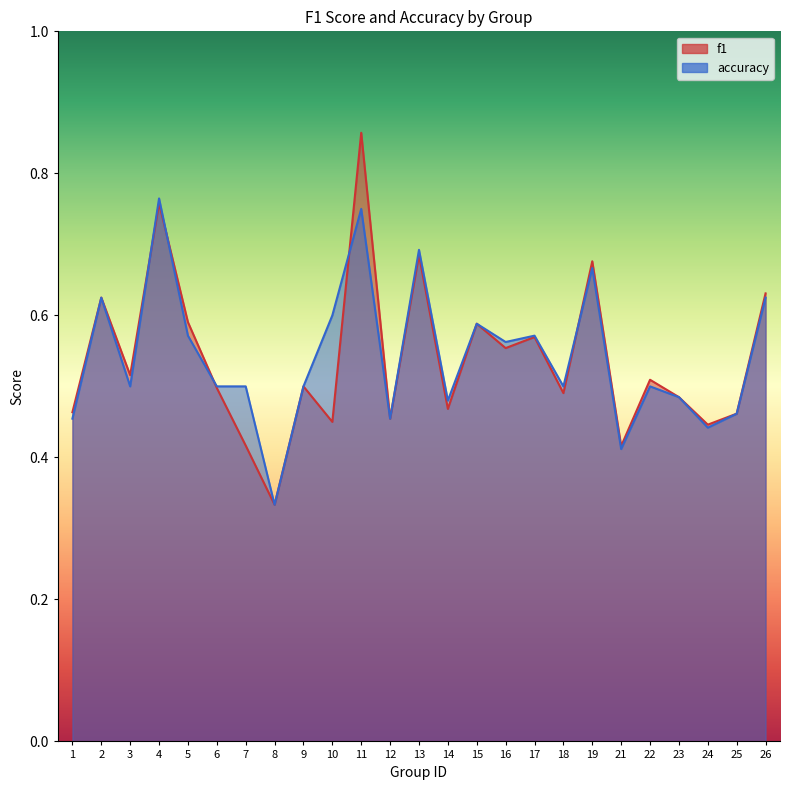

Reading right to left, extract all data points from this chart.

f1: 26=0.6	25=0.5	24=0.4	23=0.5	22=0.5	21=0.4	19=0.7	18=0.5	17=0.6	16=0.6	15=0.6	14=0.5	13=0.7	12=0.5	11=0.9	10=0.5	9=0.5	8=0.3	7=0.4	6=0.5	5=0.6	4=0.8	3=0.5	2=0.6	1=0.5
accuracy: 26=0.6	25=0.5	24=0.4	23=0.5	22=0.5	21=0.4	19=0.7	18=0.5	17=0.6	16=0.6	15=0.6	14=0.5	13=0.7	12=0.5	11=0.8	10=0.6	9=0.5	8=0.3	7=0.5	6=0.5	5=0.6	4=0.8	3=0.5	2=0.6	1=0.5